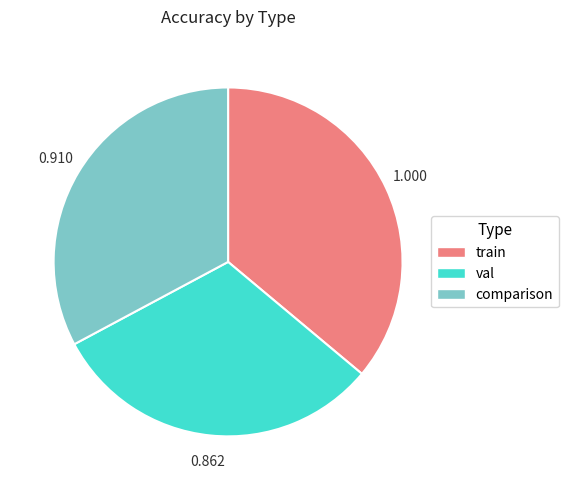

Is the sum of train and val greater than half?

Yes